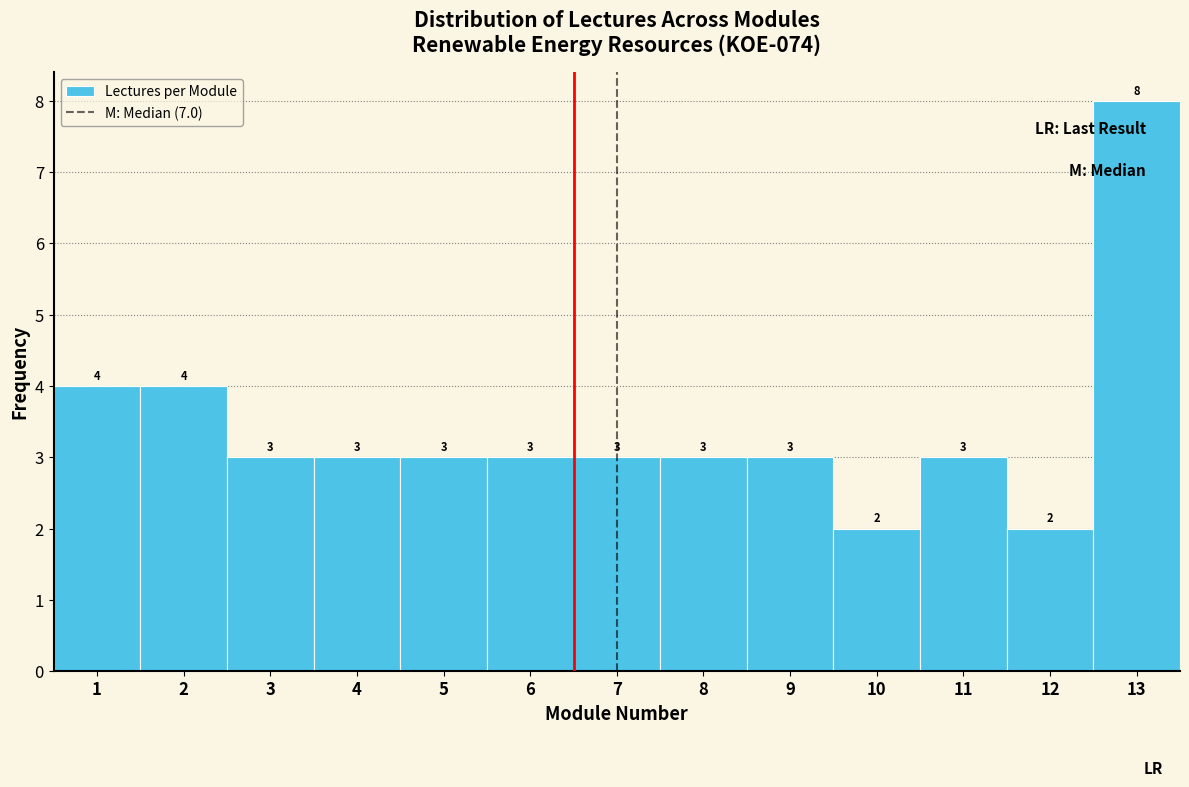

How tall is the bar that spans 8.5 to 9.5 on the x-axis?

3